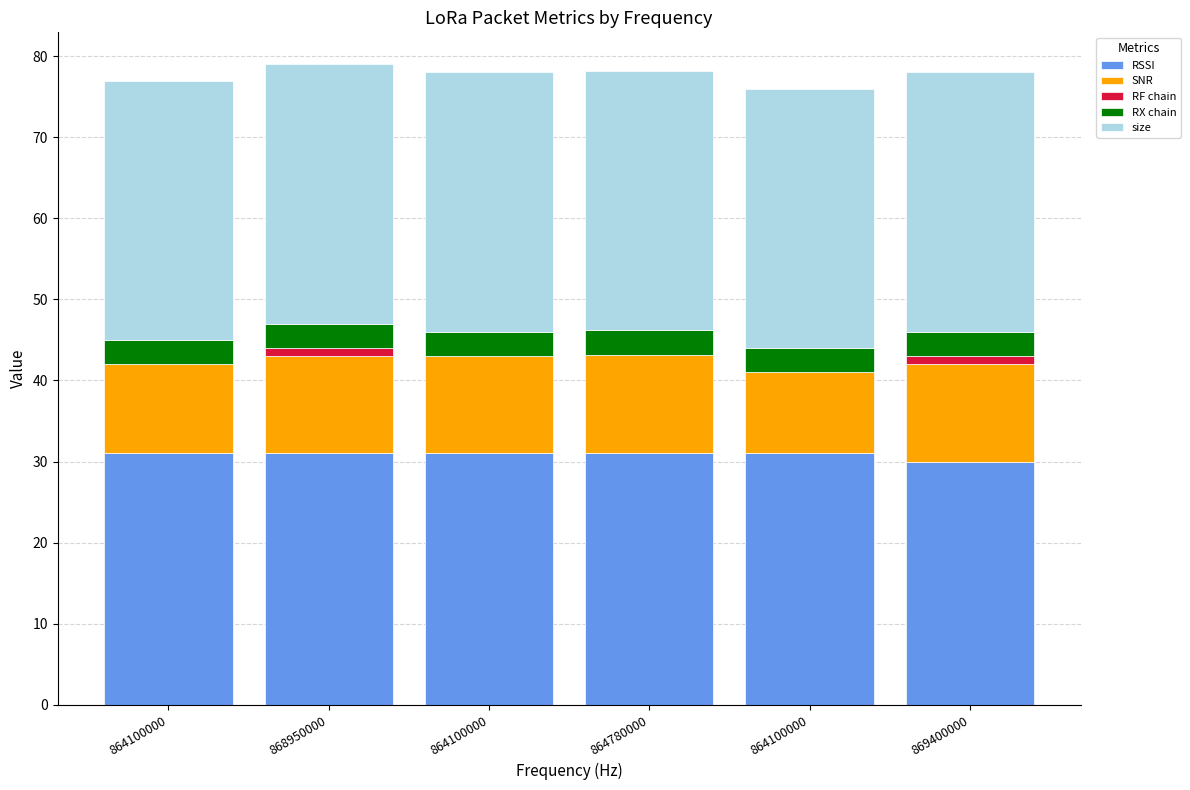

Count the number of data series in this chart.

5